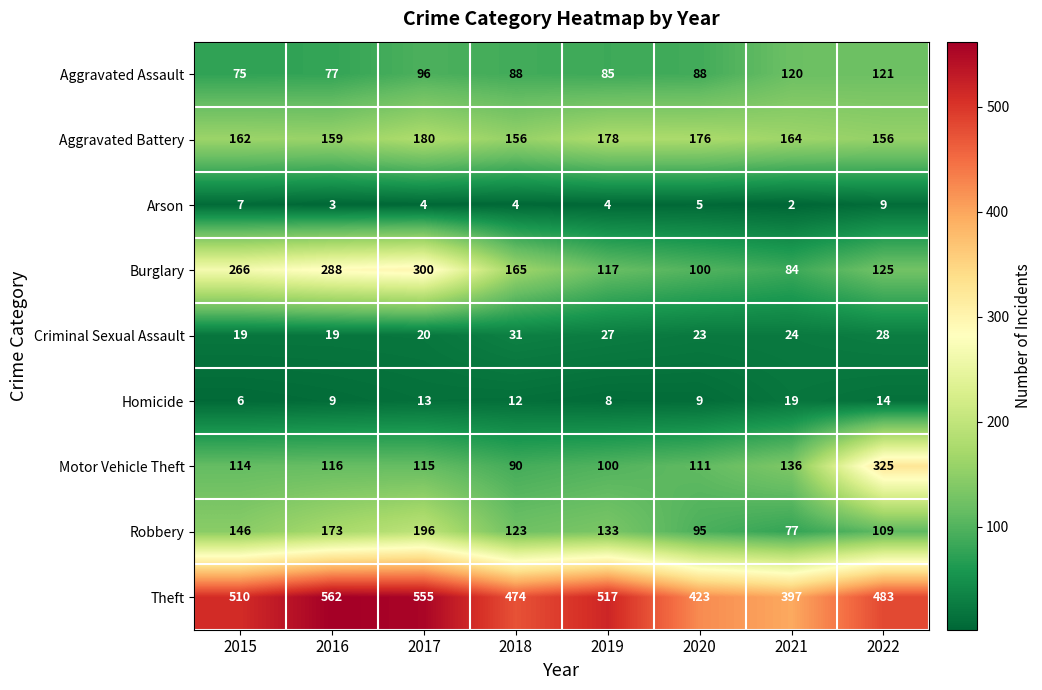

What is the sum of the Robbery values at 2015 and 2018?

269